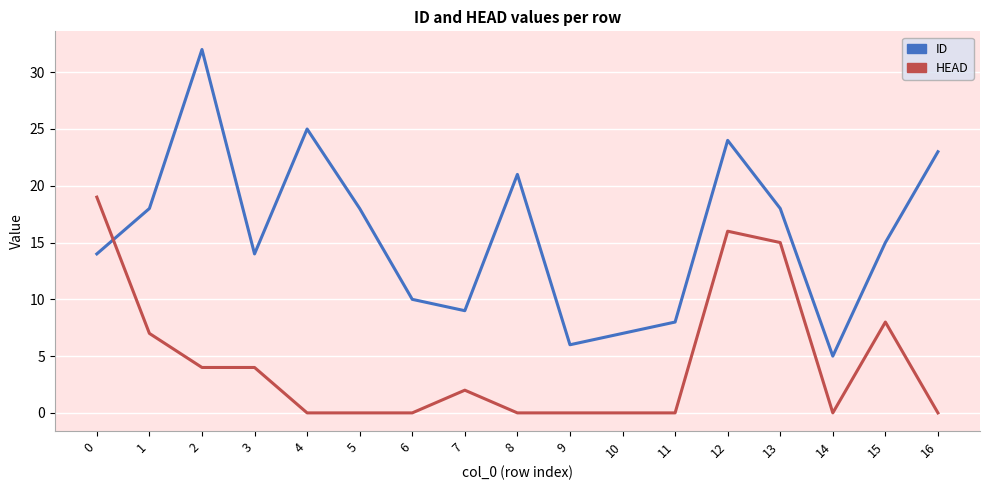

What is the difference between the maximum and minimum values in the ID series?

27